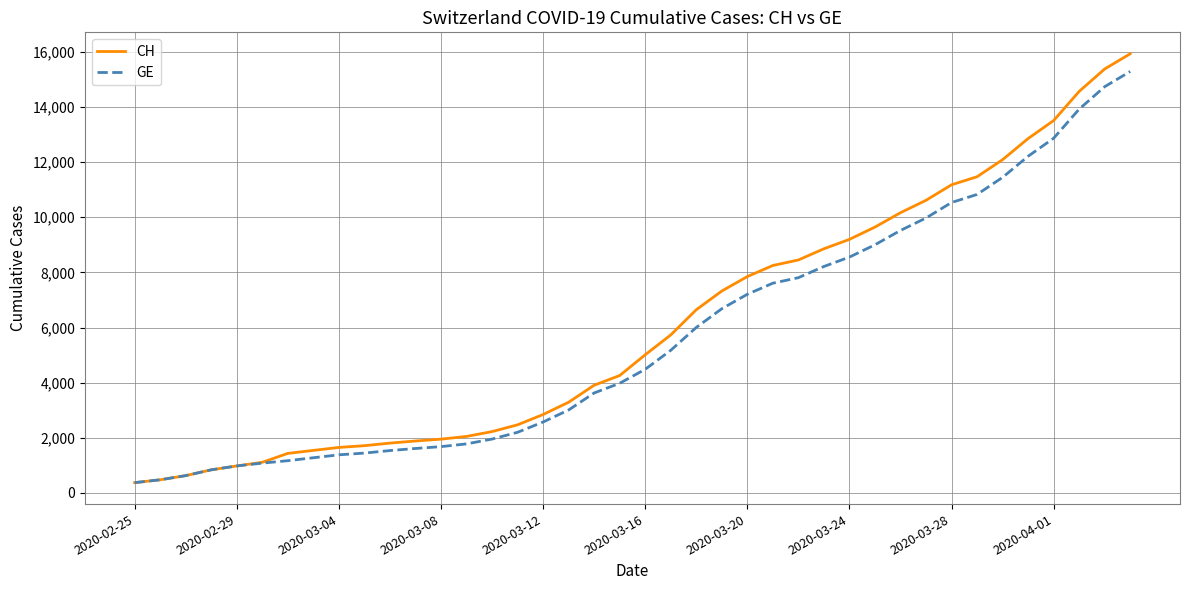

What is the greatest value displayed?

15926